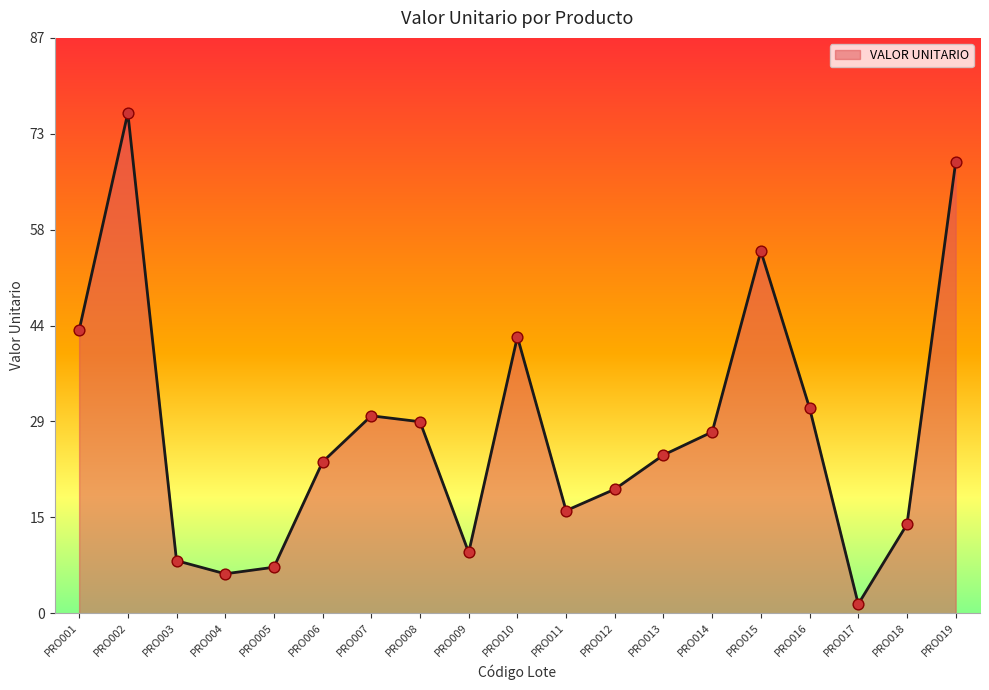

What is the change in value from PRO004 to PRO007?

+24.0